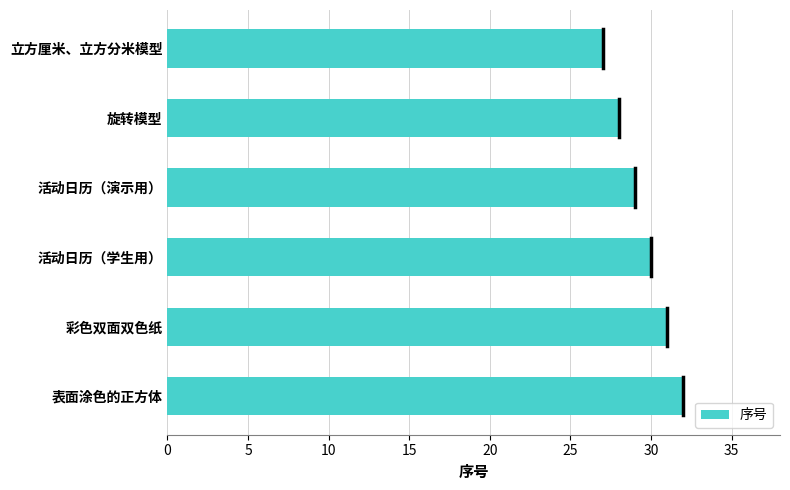

Does the chart contain stacked bars?

No